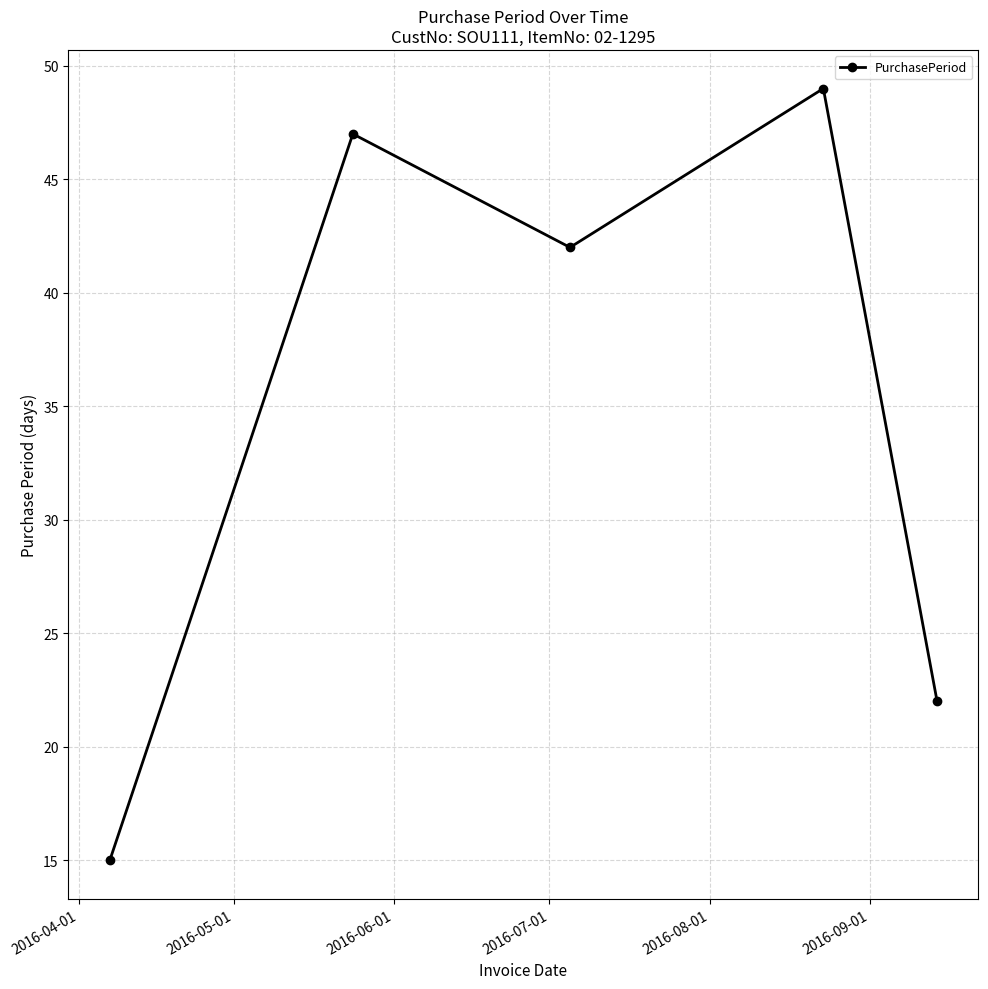

What is the value of the 5th point from the left?

22